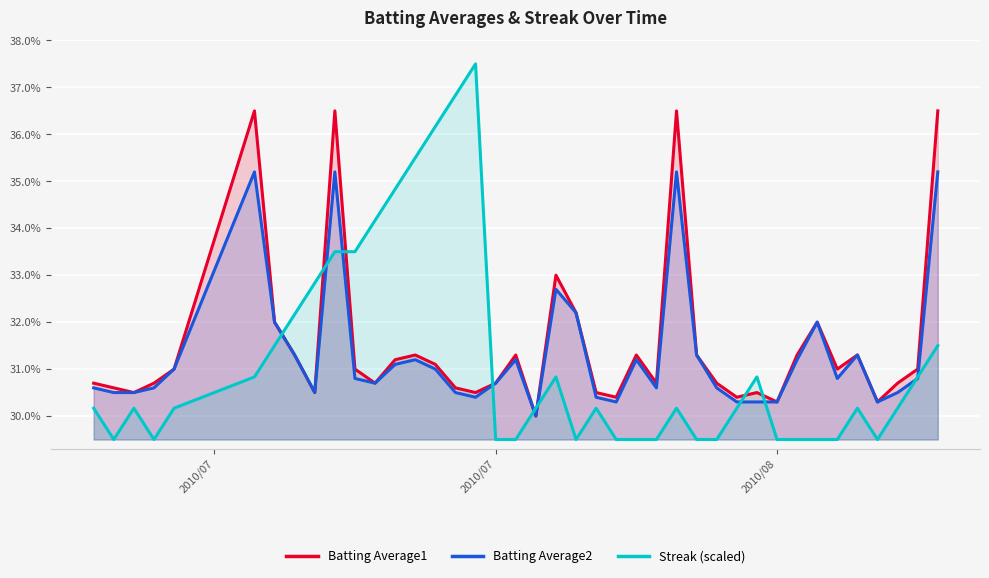

What is the average value of the Streak (scaled) series?

0.3